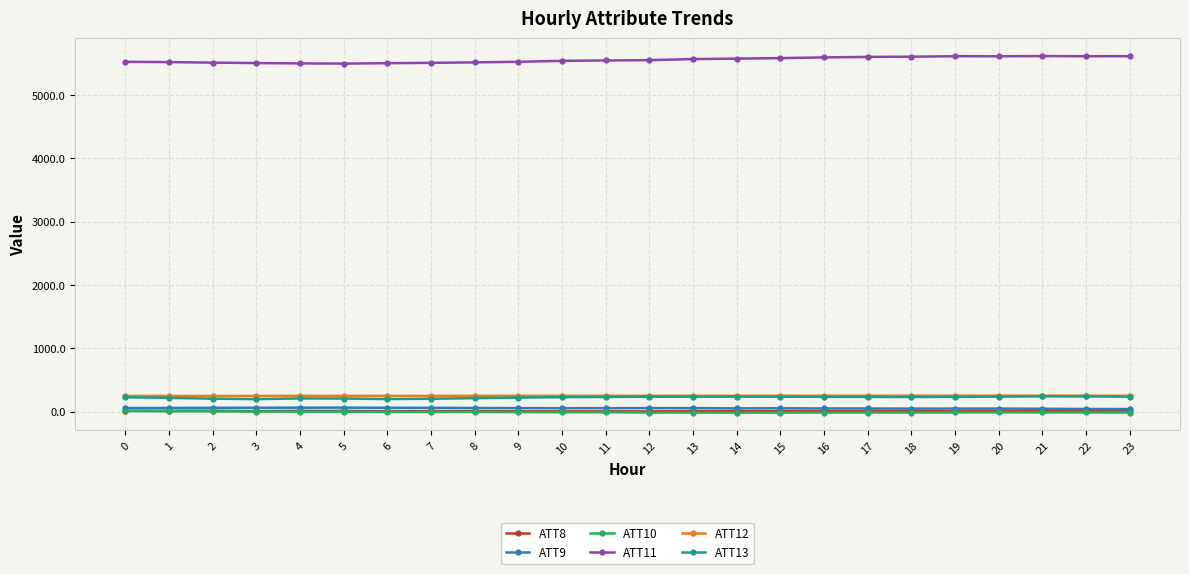

How many series are shown in this chart?

6